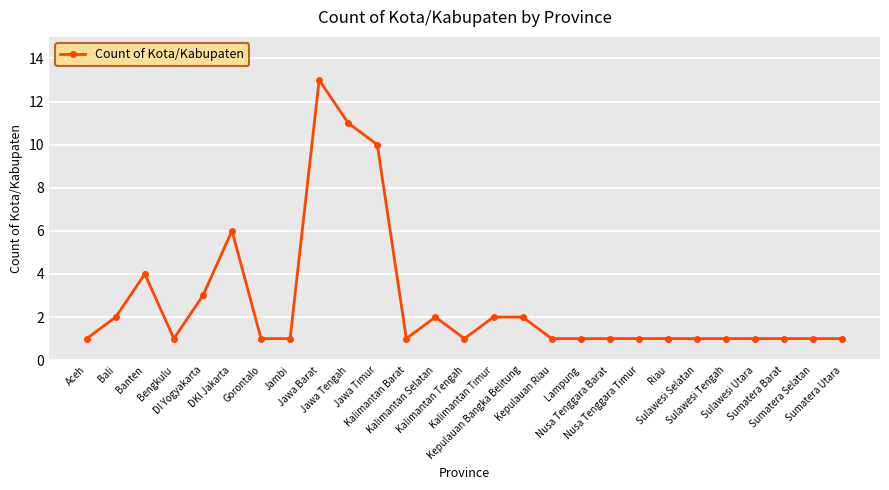

True or false: the data has more than 0 interior local peaks.

True